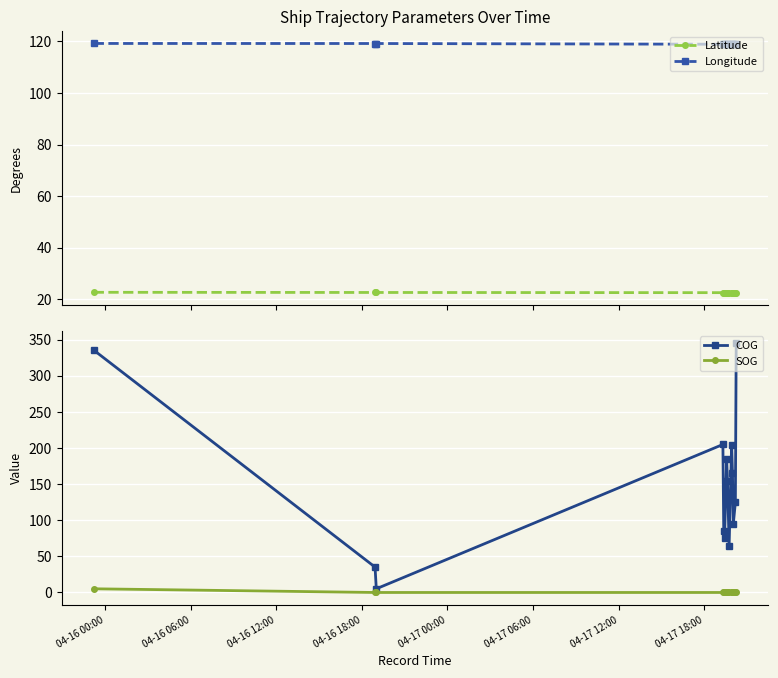

What is the minimum value for COG?

5.1